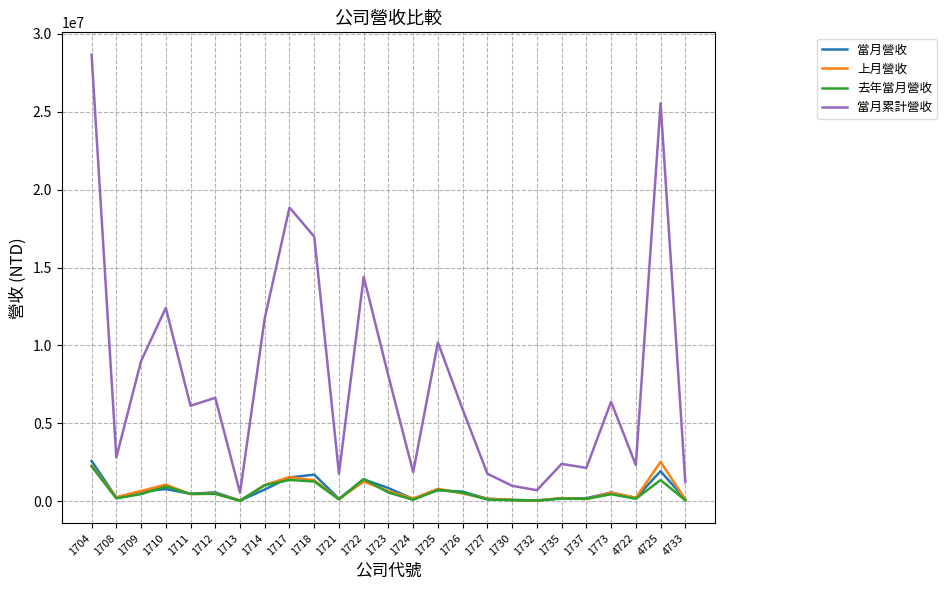

Is the value of 上月營收 at 1732 greater than the value of 當月累計營收 at 1726?

No